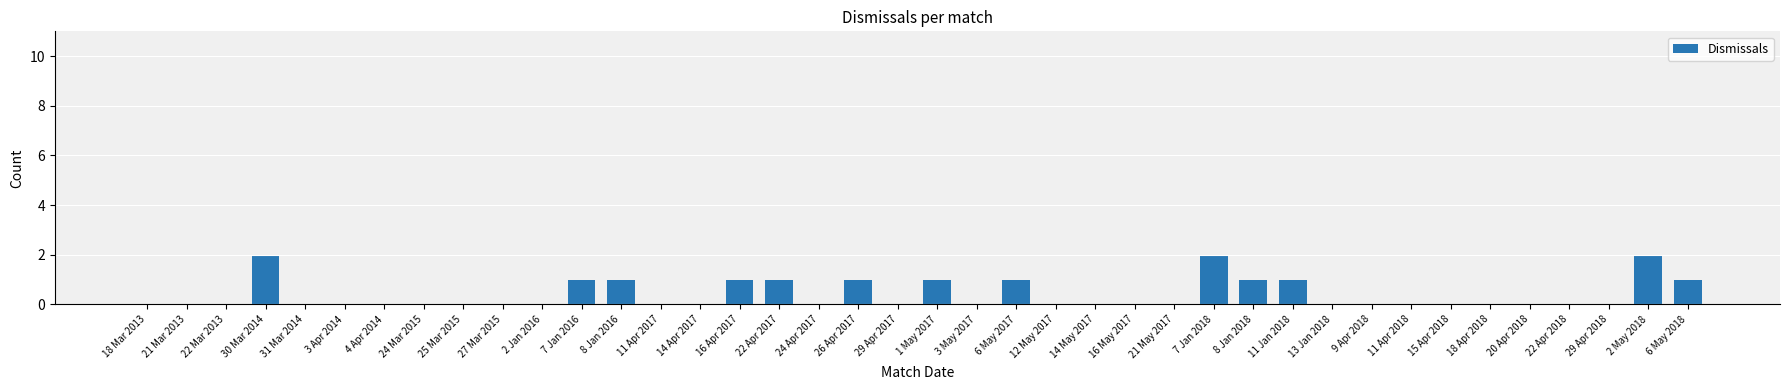

How many series are shown in this chart?

1